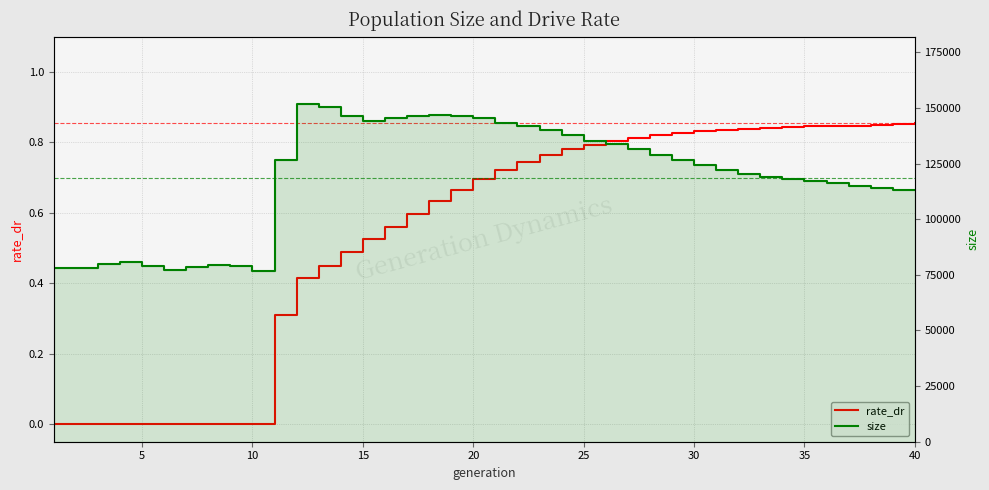

Reading left to right, extract all data points from this chart.

rate_dr: 0.0	0.0	0.0	0.0	0.0	0.0	0.0	0.0	0.0	0.0	0.3	0.4	0.4	0.5	0.5	0.6	0.6	0.6	0.7	0.7	0.7	0.7	0.8	0.8	0.8	0.8	0.8	0.8	0.8	0.8	0.8	0.8	0.8	0.8	0.8	0.8	0.8	0.9	0.9	0.9
size: 77875.0	77869.0	80047.0	80574.0	79001.0	77013.0	78317.0	79300.0	79040.0	76539.0	126447.0	151693.0	150447.0	146273.0	144292.0	145501.0	146443.0	146726.0	146258.0	145387.0	143183.0	141715.0	140014.0	137910.0	135072.0	133621.0	131376.0	129086.0	126666.0	124390.0	122022.0	120438.0	119109.0	118190.0	117239.0	116454.0	114945.0	113942.0	113364.0	112970.0